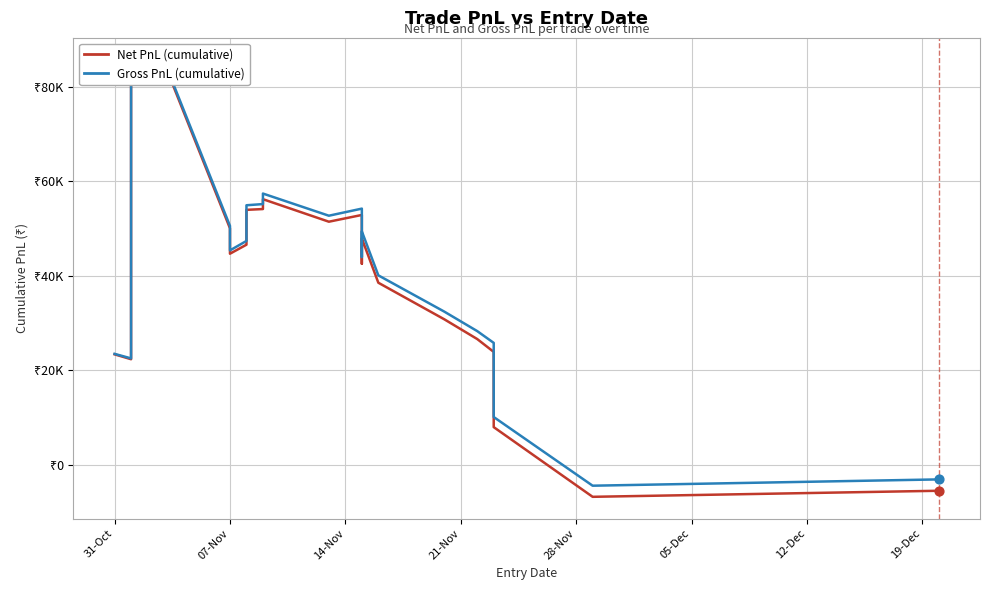

Which series reaches the minimum Y coordinate?

Net PnL (cumulative)